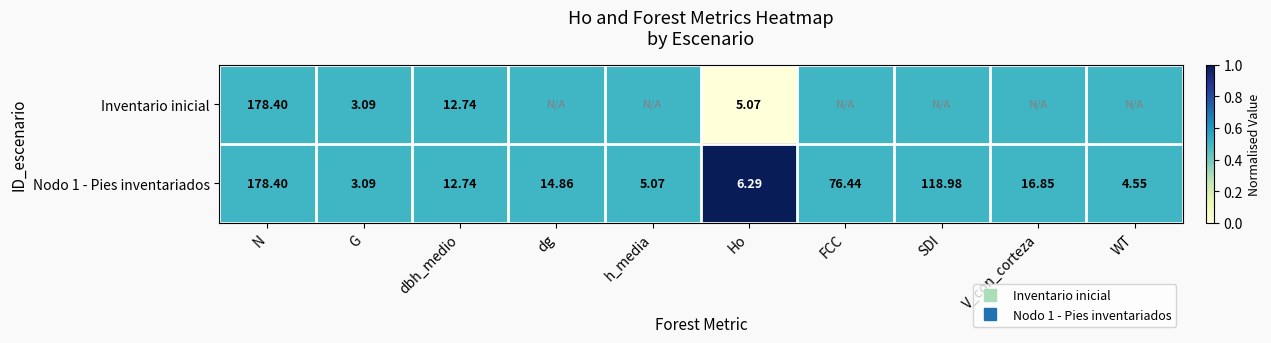

Which category has the lowest value across all series?

Ho